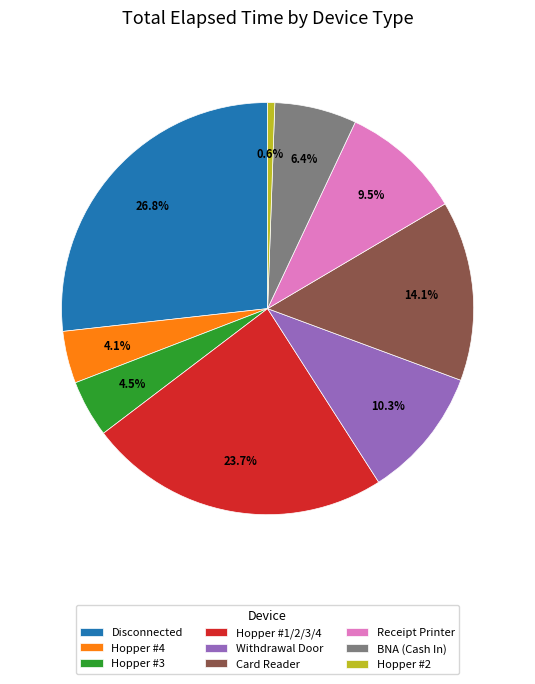

How many segments does this pie chart have?

9